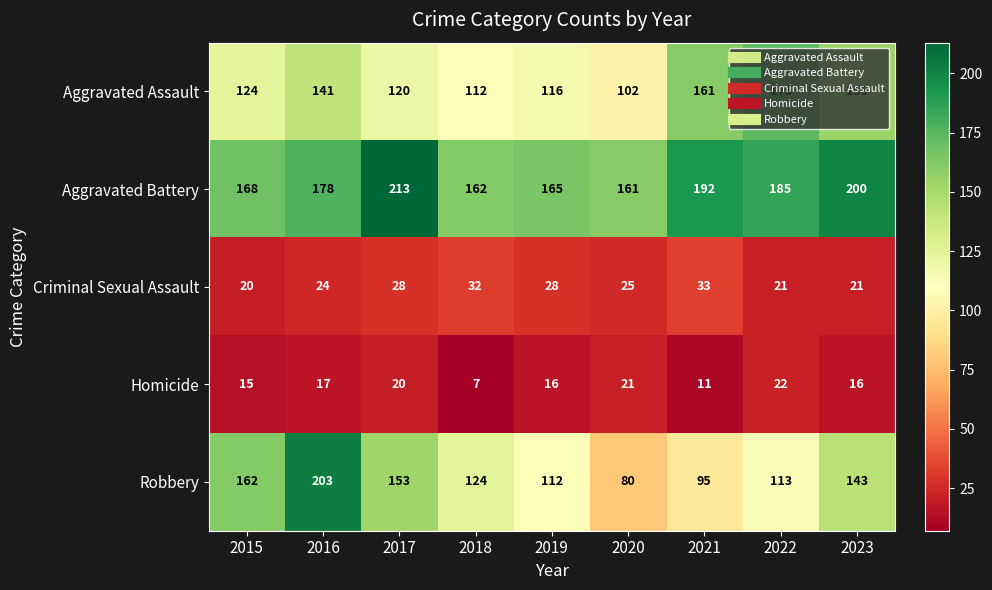

The Homicide series shows 30 at 2017. True or false?

False